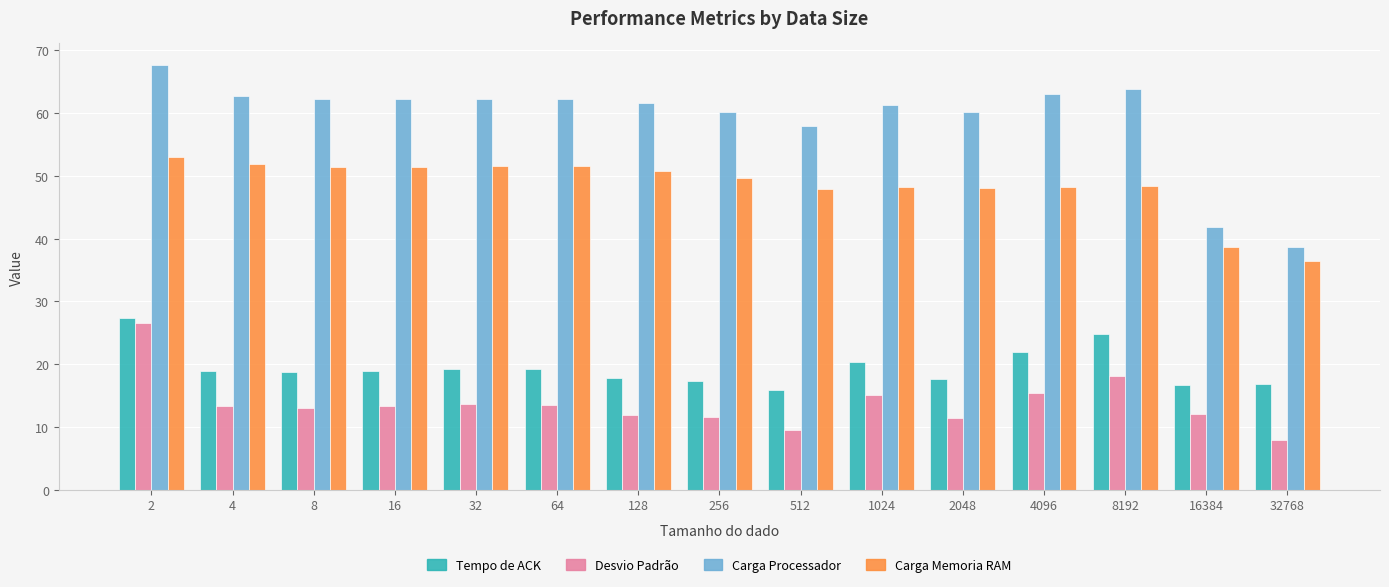

At how many categories does at least one series exceed 44?

13